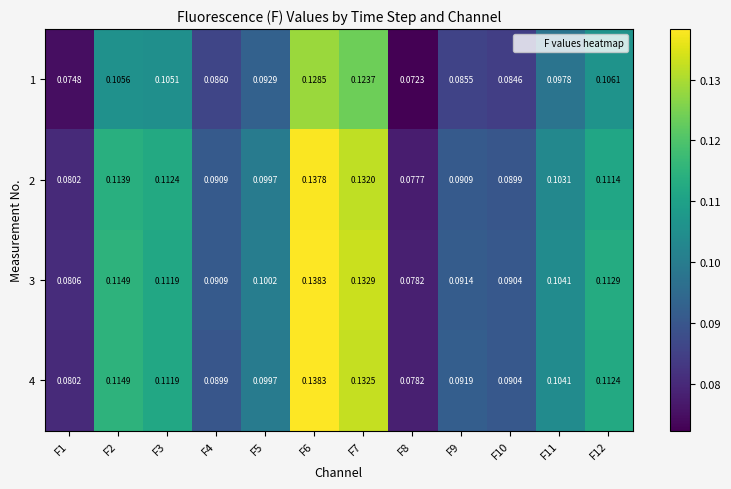

Which label corresponds to the smallest value in the chart?

F8